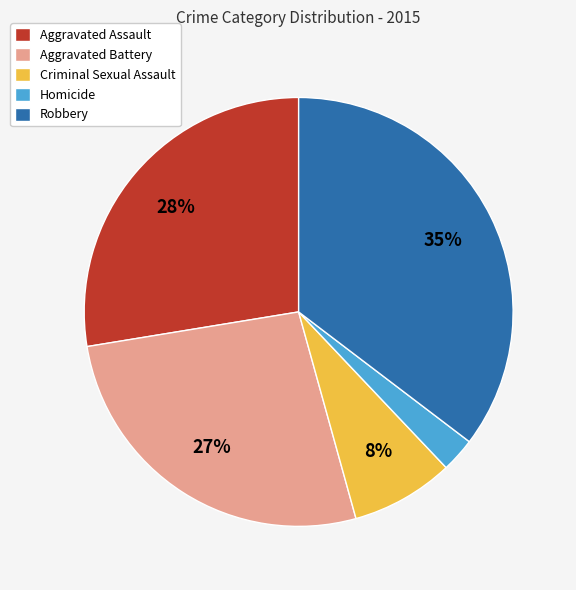

Is there any slice that represents more than half of the pie?

No